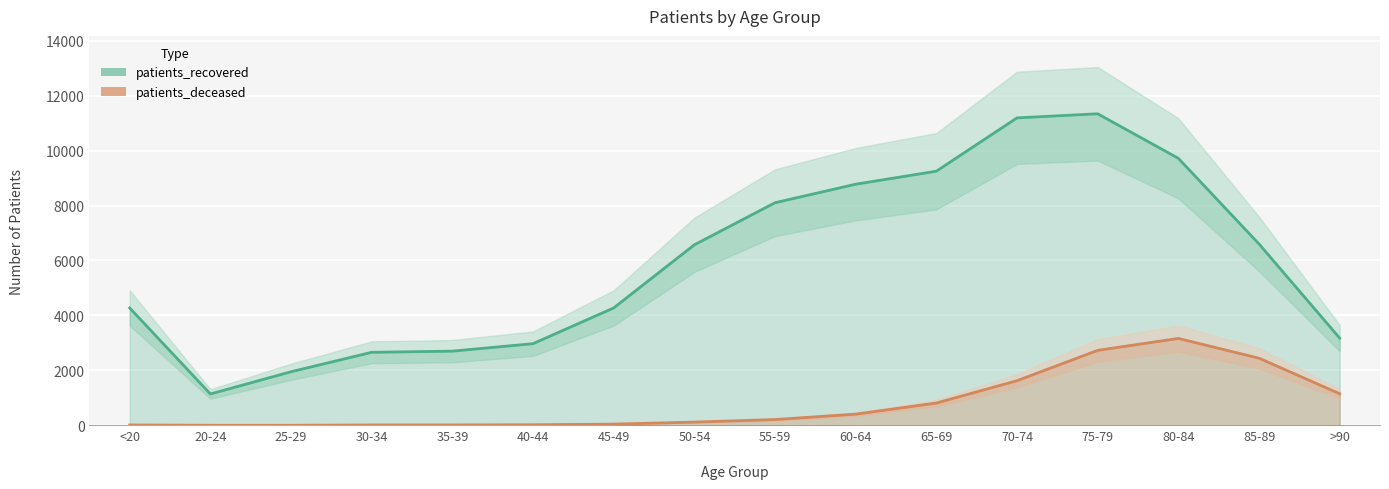

Rank the categories by patients_deceased value from highest to lowest.

80-84, 75-79, 85-89, 70-74, >90, 65-69, 60-64, 55-59, 50-54, 45-49, 40-44, 35-39, <20, 30-34, 20-24, 25-29